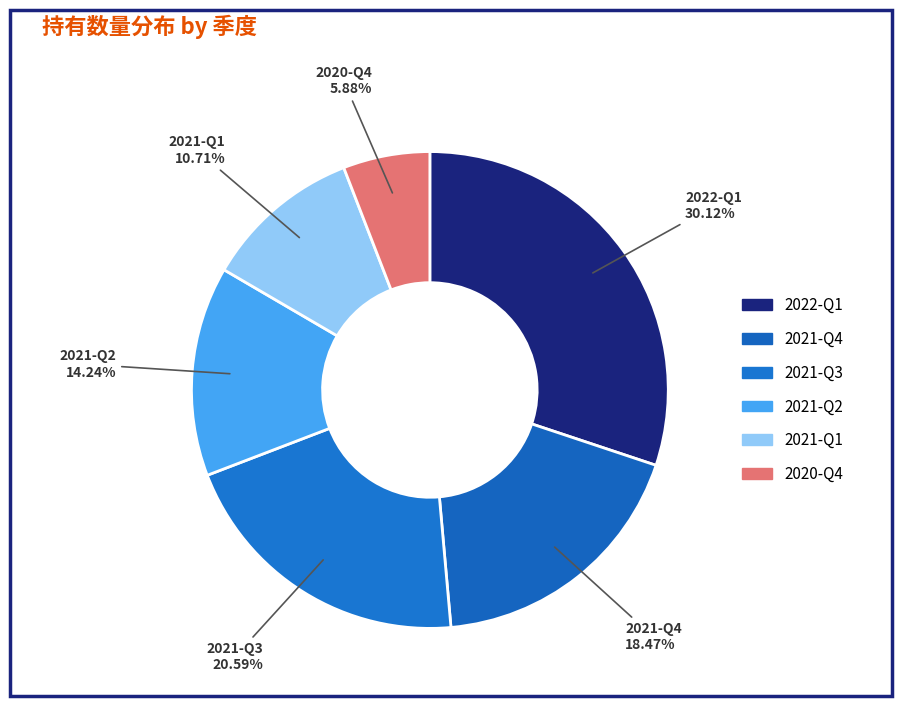

How many segments does this pie chart have?

6